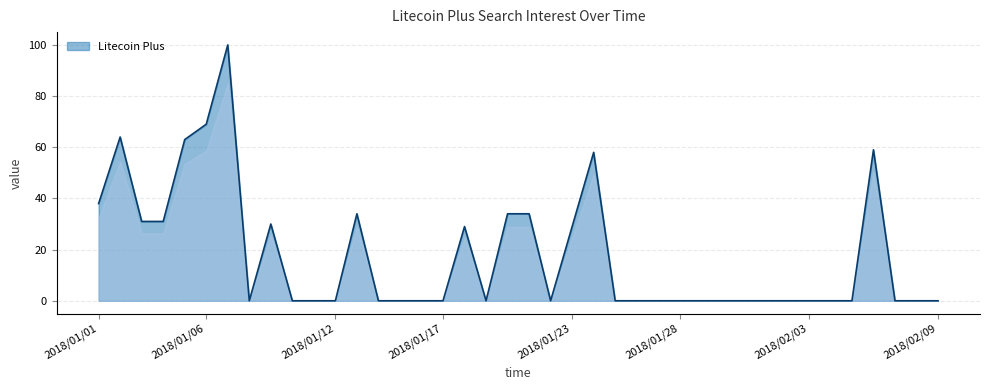

What is the difference between the maximum and minimum values?

100